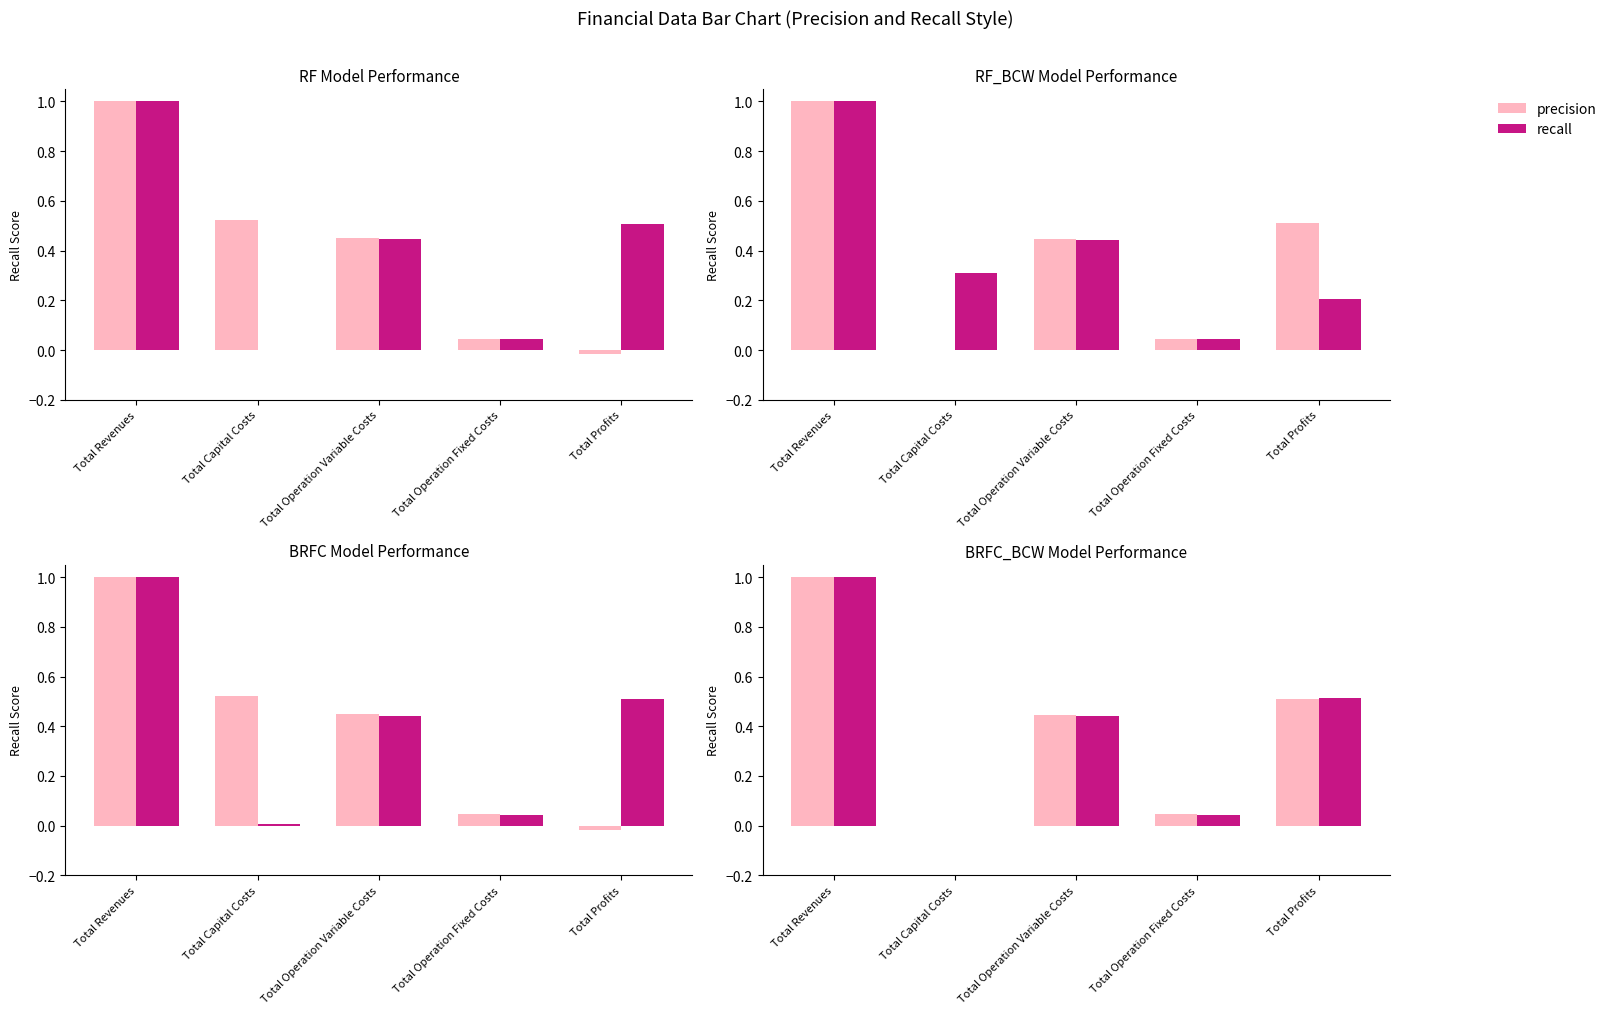

At how many categories does at least one series exceed 0?

4